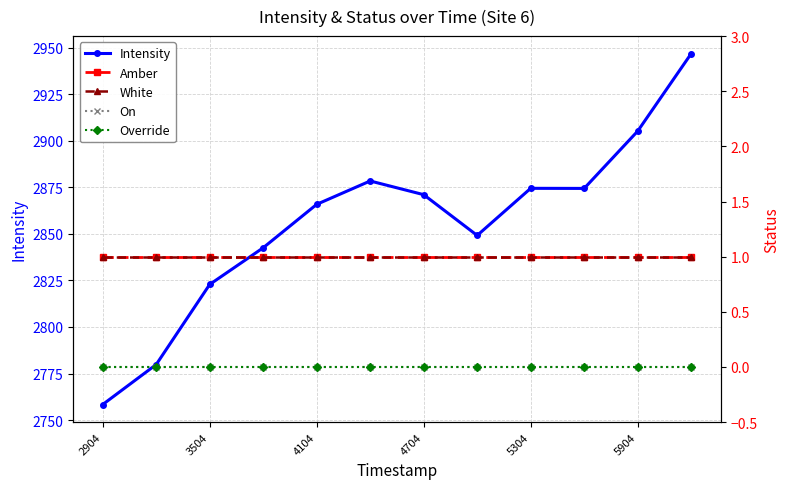

Reading right to left, what are all the values shown in this chart?

Intensity: 2946.8	2905.2	2874.4	2874.5	2849.2	2871.0	2878.4	2865.8	2842.5	2822.8	2779.8	2758.4
Amber: 1.0	1.0	1.0	1.0	1.0	1.0	1.0	1.0	1.0	1.0	1.0	1.0
White: 1.0	1.0	1.0	1.0	1.0	1.0	1.0	1.0	1.0	1.0	1.0	1.0
On: 0.0	0.0	0.0	0.0	0.0	0.0	0.0	0.0	0.0	0.0	0.0	0.0
Override: 0.0	0.0	0.0	0.0	0.0	0.0	0.0	0.0	0.0	0.0	0.0	0.0